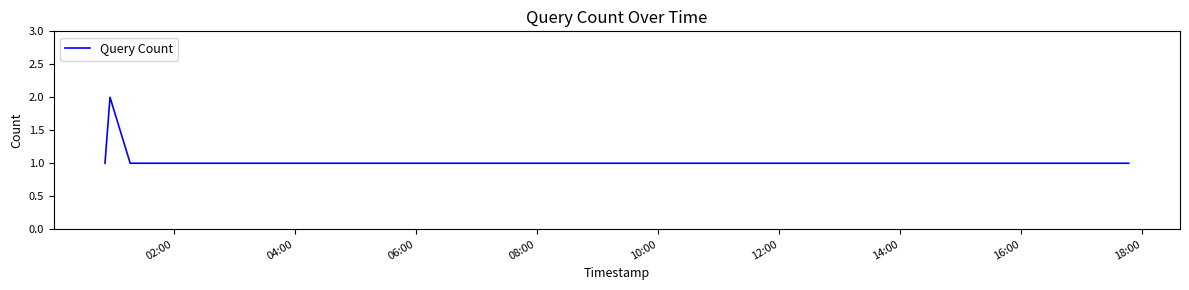

What is the sum of all values?

5